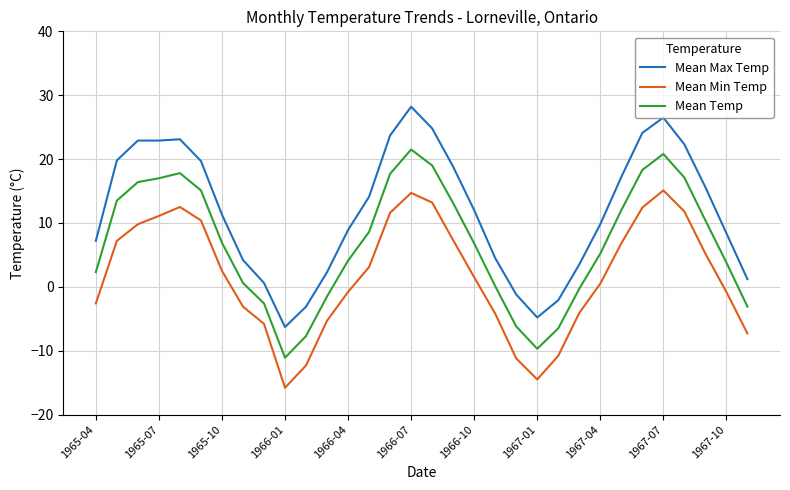

What is the maximum value shown in the chart?

28.2